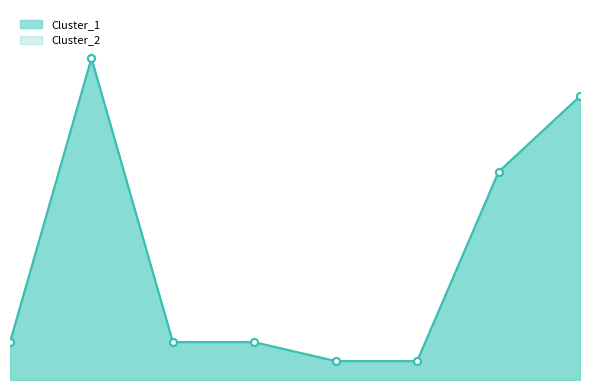

At which category is the sum across all series the highest?

1